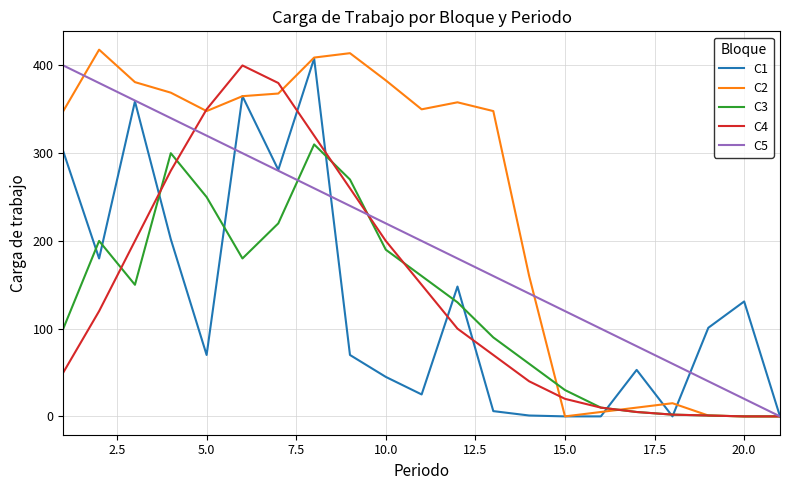

Which series has the widest spread of values?

C2